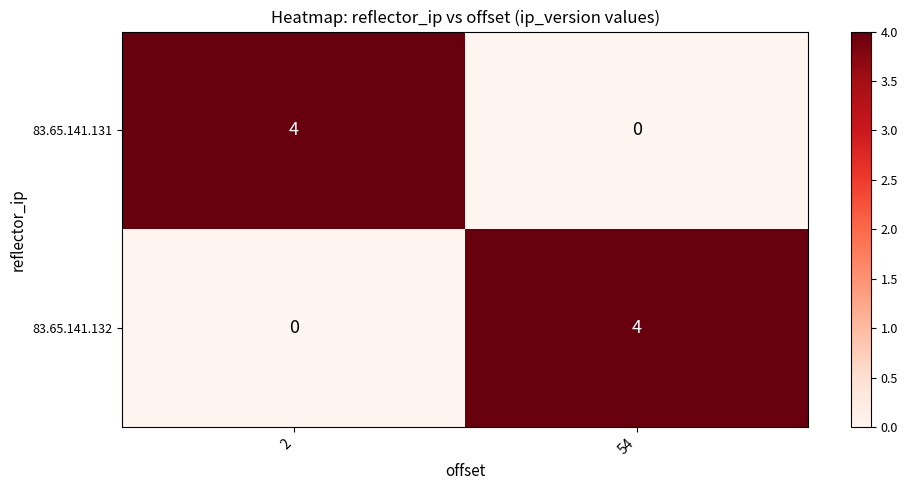

What is the greatest value displayed?

4